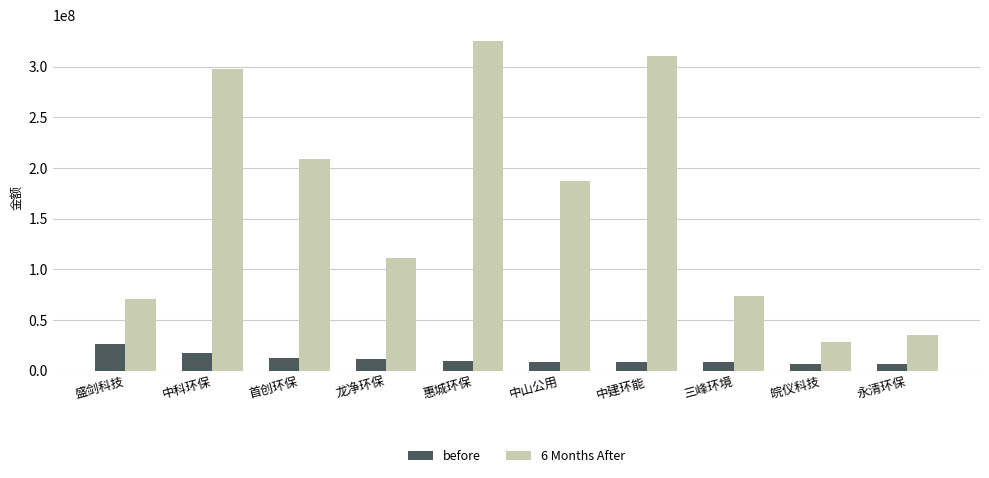

What are all the series names shown in the legend?

before, 6 Months After